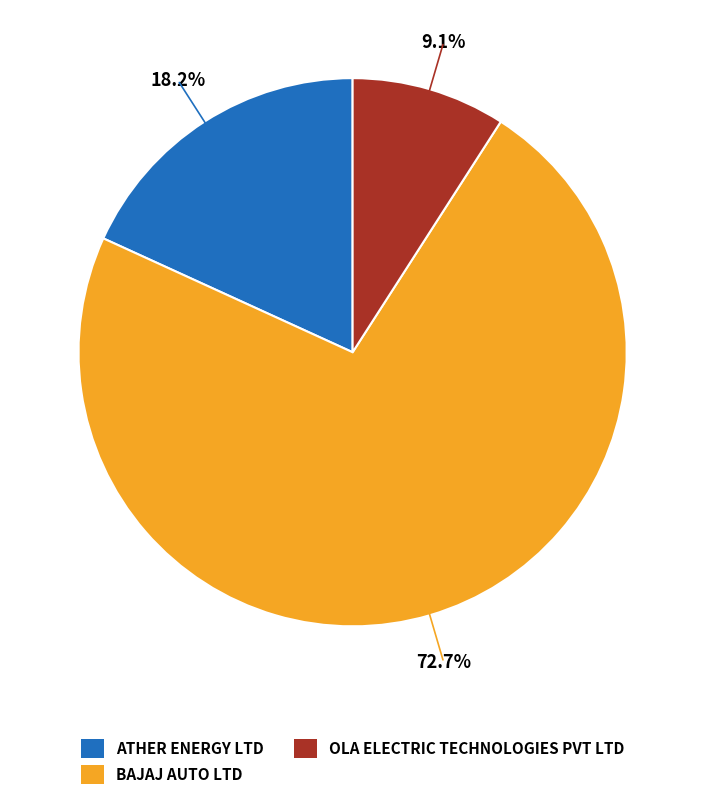

Is there a majority slice in this chart?

Yes